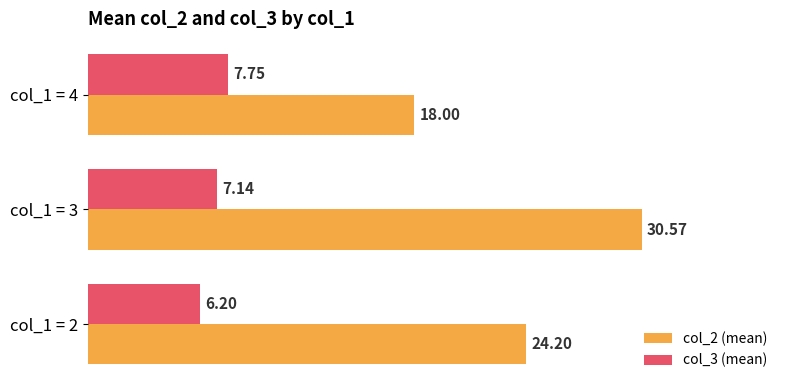

Rank the series at col_1 = 4 from lowest to highest value.

col_3 (mean), col_2 (mean)